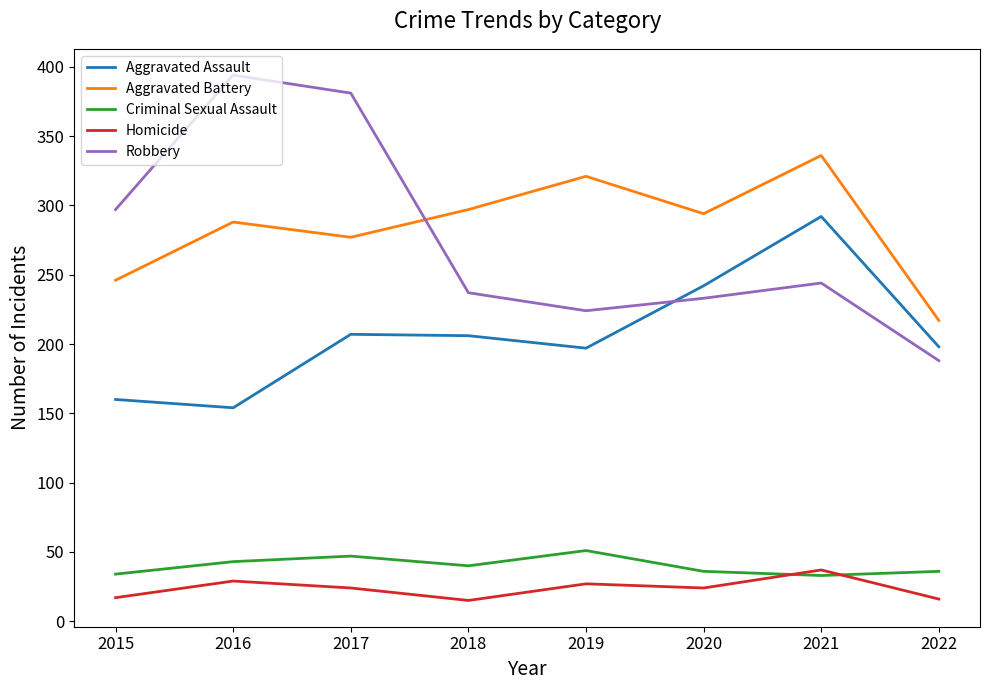

At which category does the chart reach its peak across all series?

2016